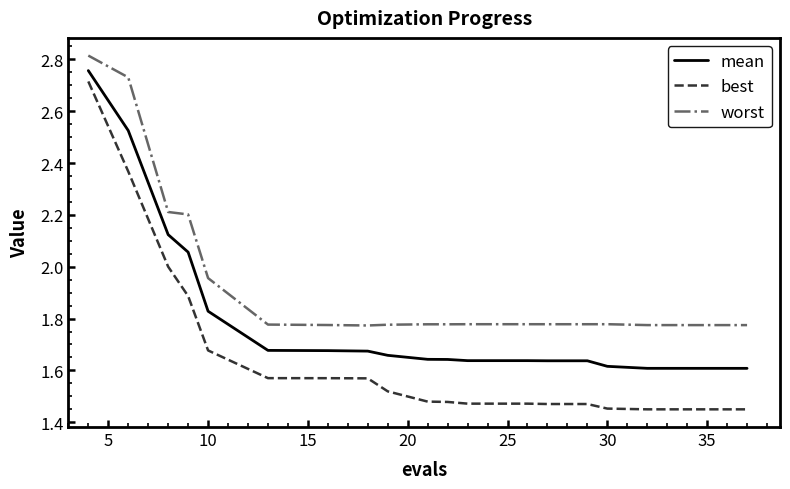

True or false: mean and best intersect in this chart.

False